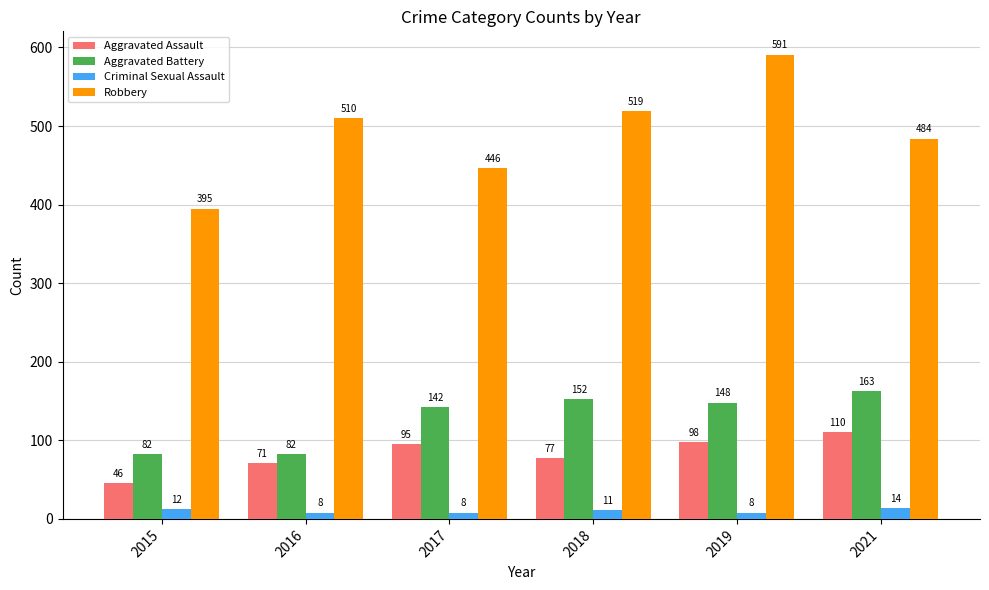

How many bars are there in each group?

4